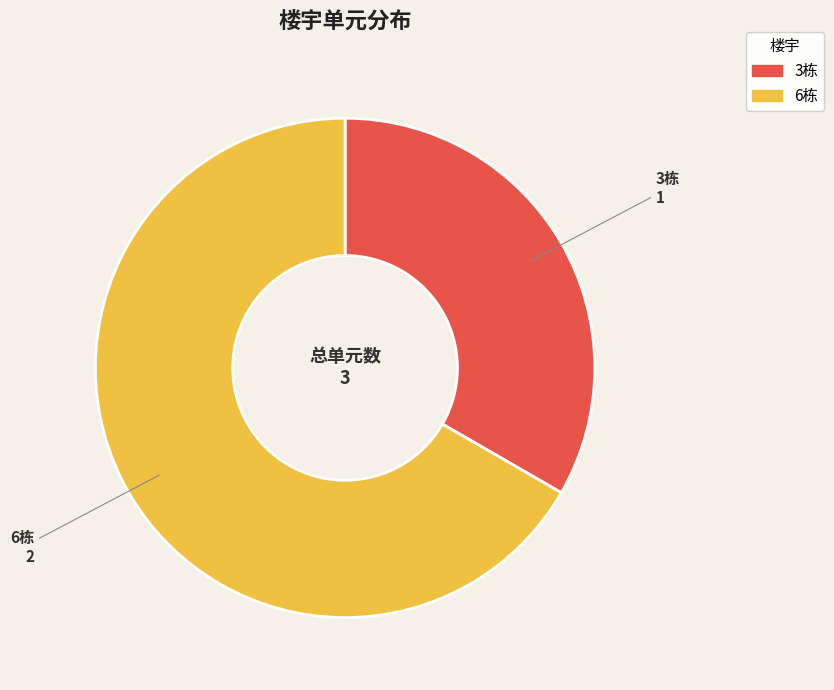

Rank the categories by value from lowest to highest.

3栋, 6栋